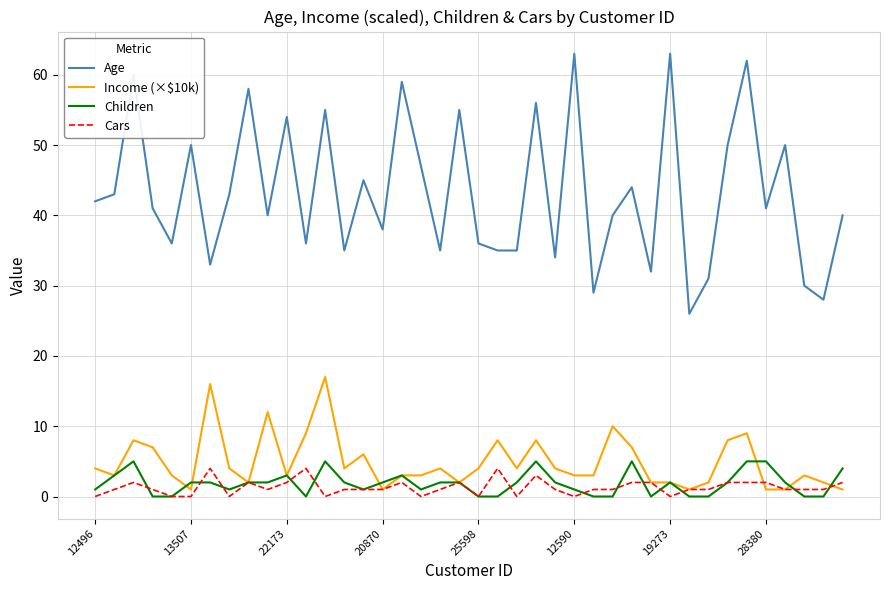

Which series has the largest total across all categories?

Age